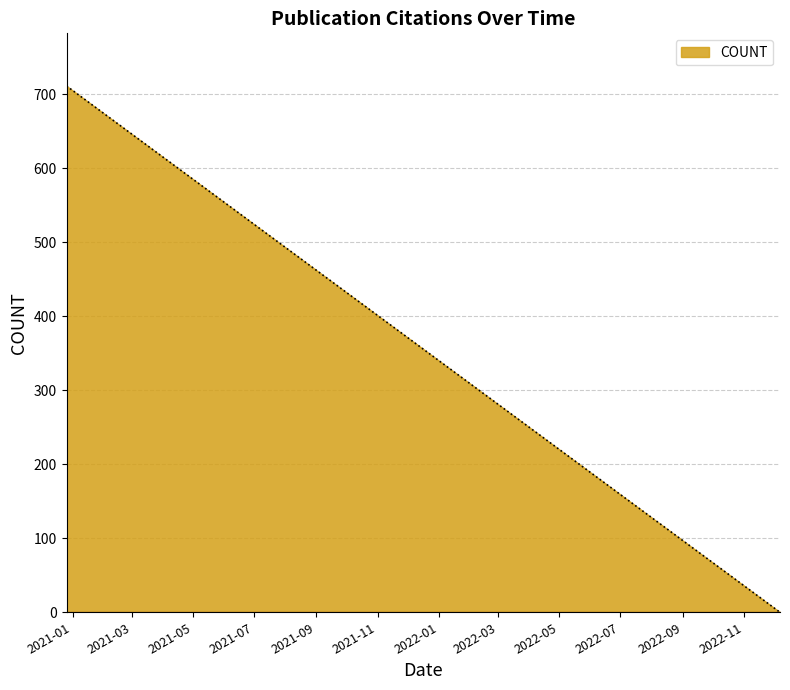

True or false: the data has more than 1 interior local peaks.

False